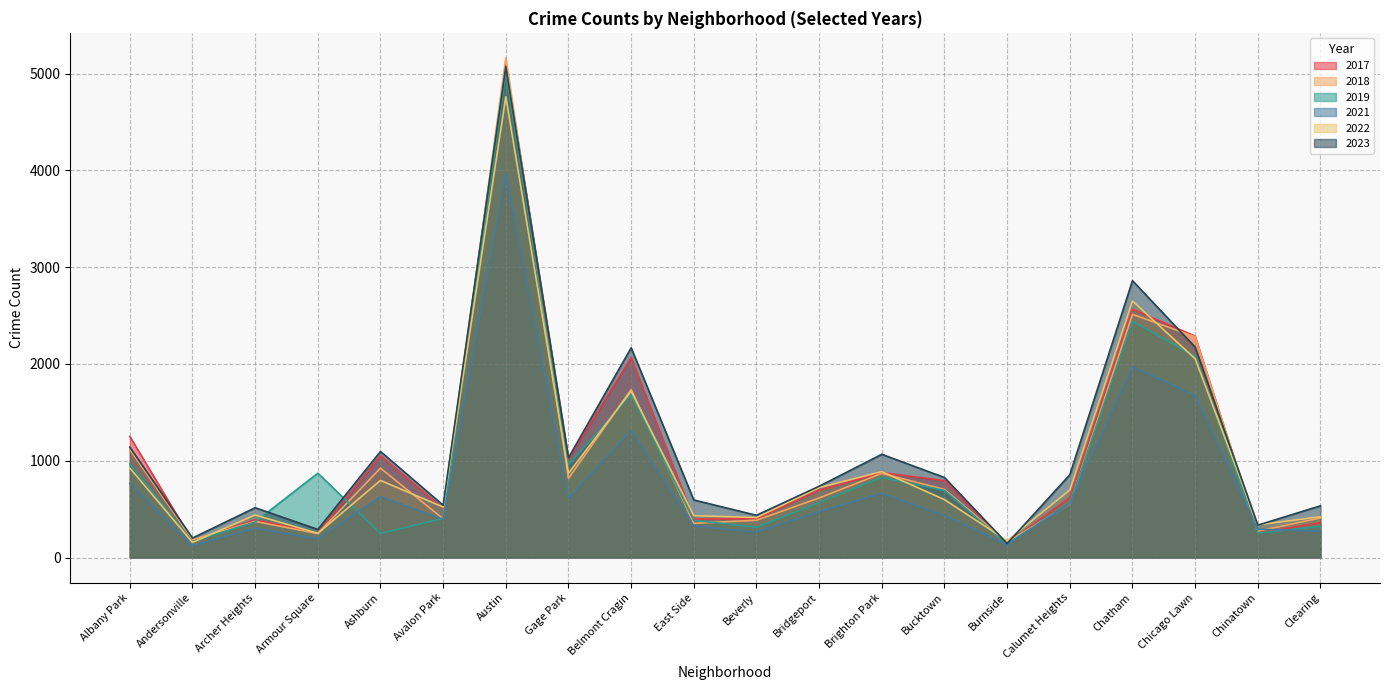

Is the value of 2018 at Ashburn greater than the value of 2017 at Clearing?

Yes